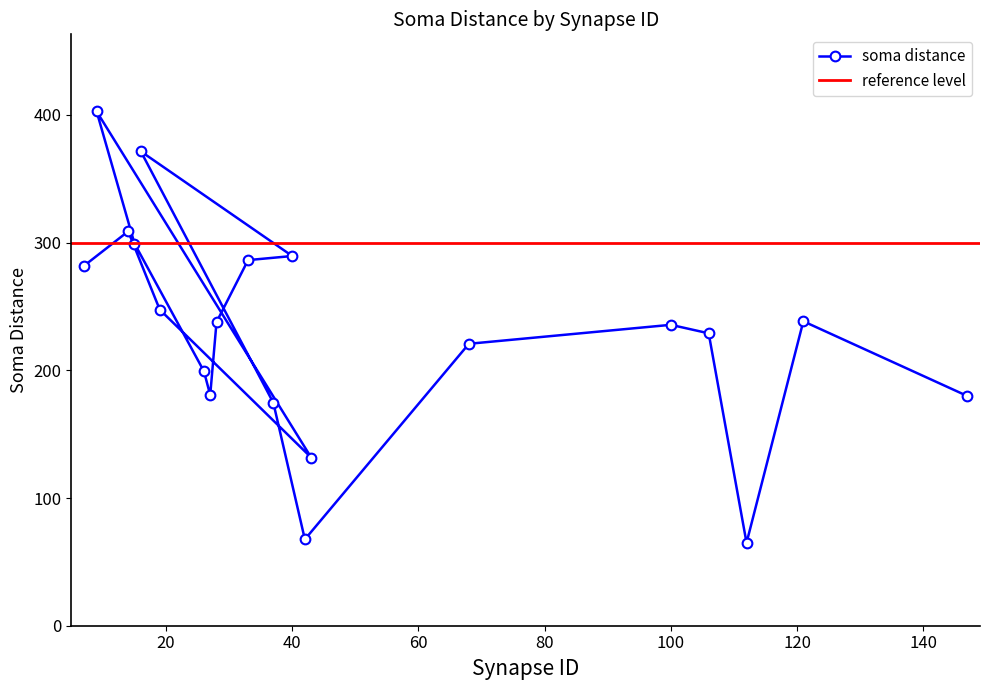

What is the average value?

232.4